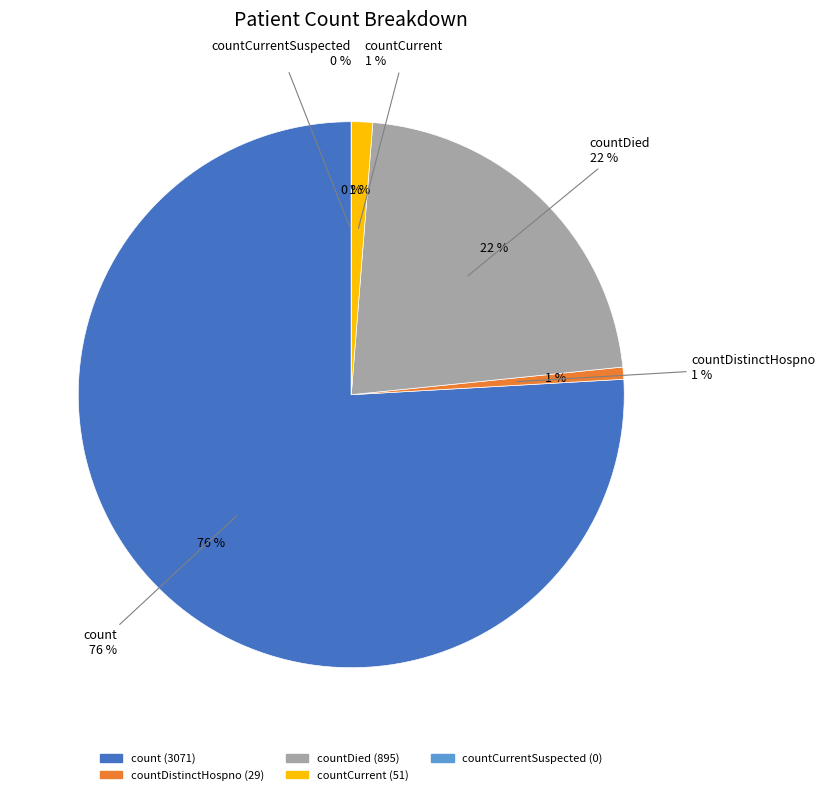

How many segments does this pie chart have?

5